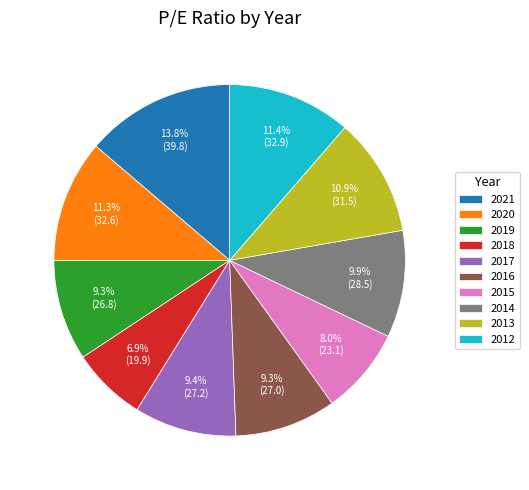

What is the largest slice in the pie chart?

2021